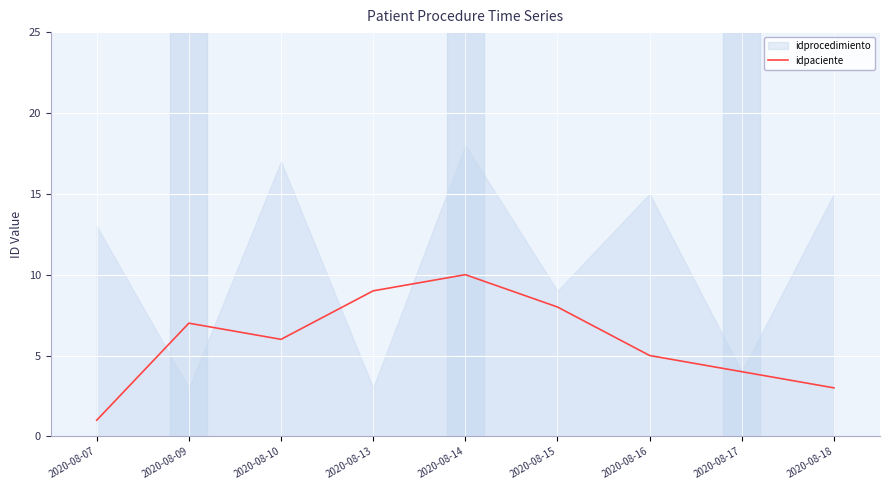

The value of idpaciente at 2020-08-18 is 4. True or false?

False